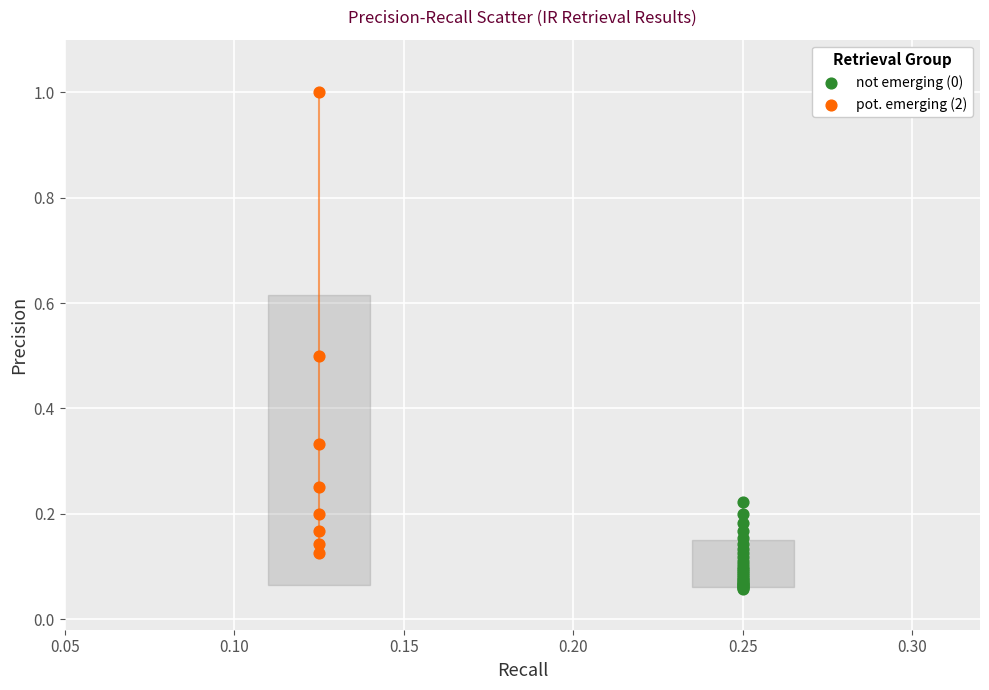

Which series reaches the maximum Y coordinate?

pot. emerging (2)